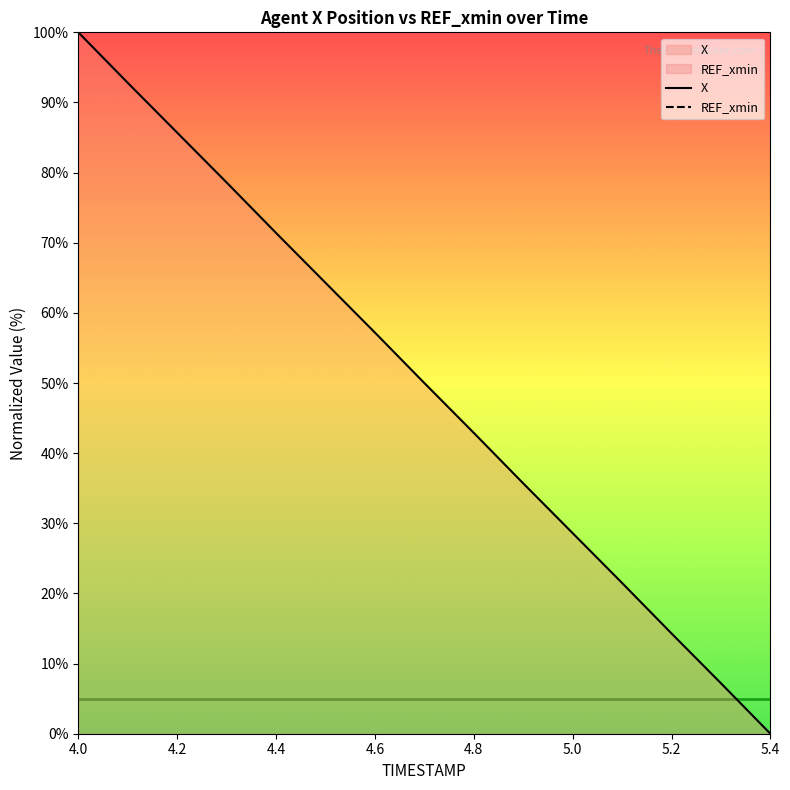

Does the chart display data point markers on the line(s)?

No